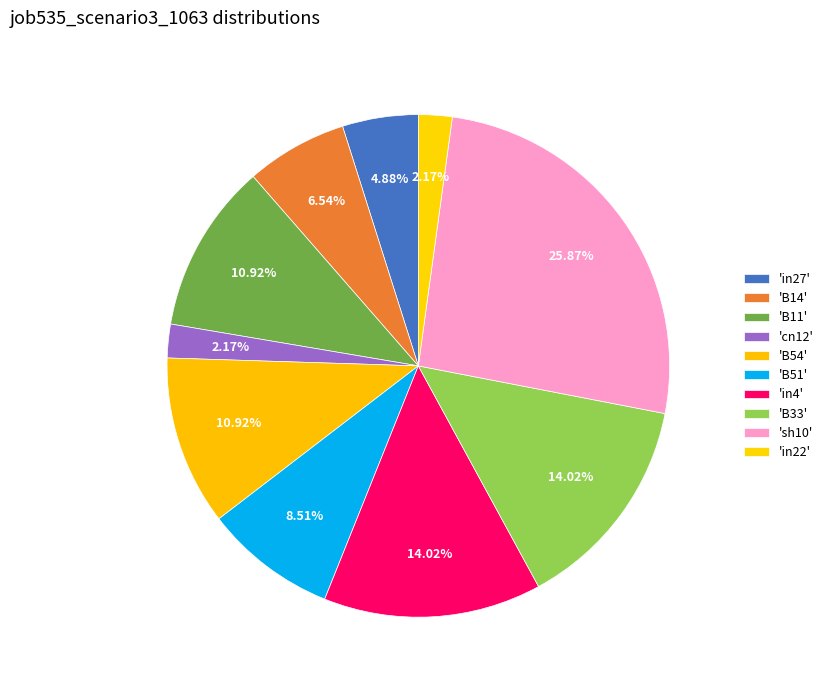

Rank the categories by value from highest to lowest.

sh10, in4, B33, B11, B54, B51, B14, in27, cn12, in22